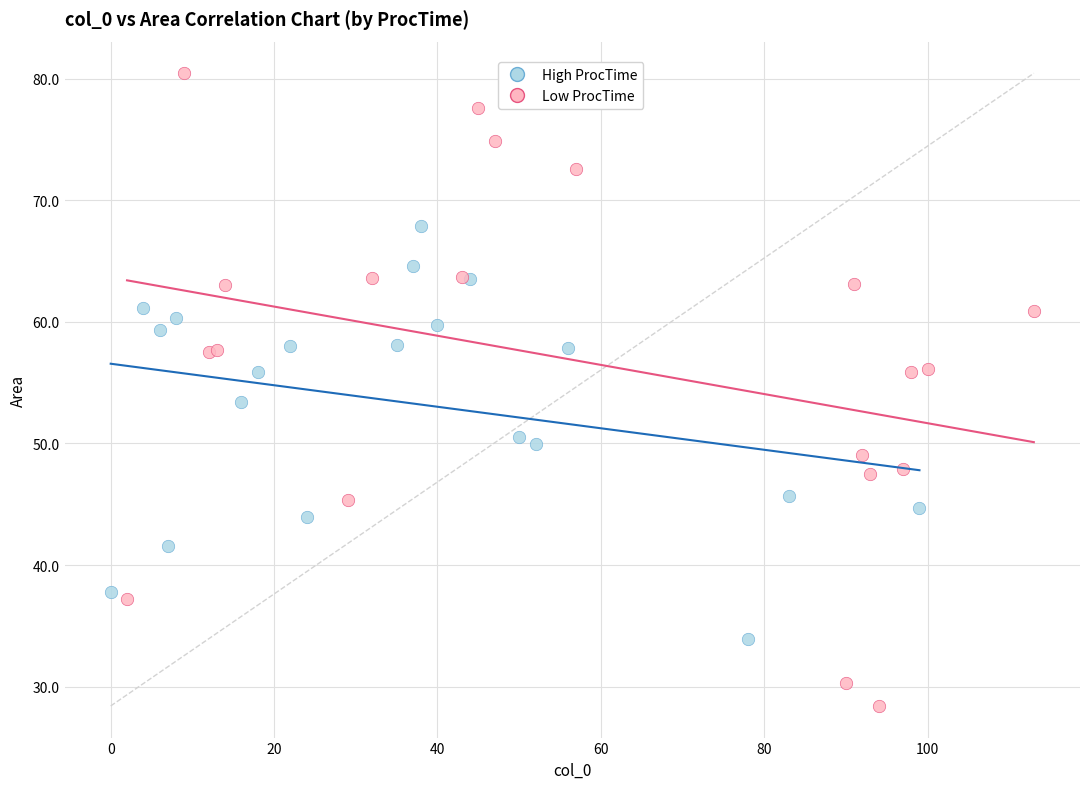

Which series contains the highest Y value?

Low ProcTime